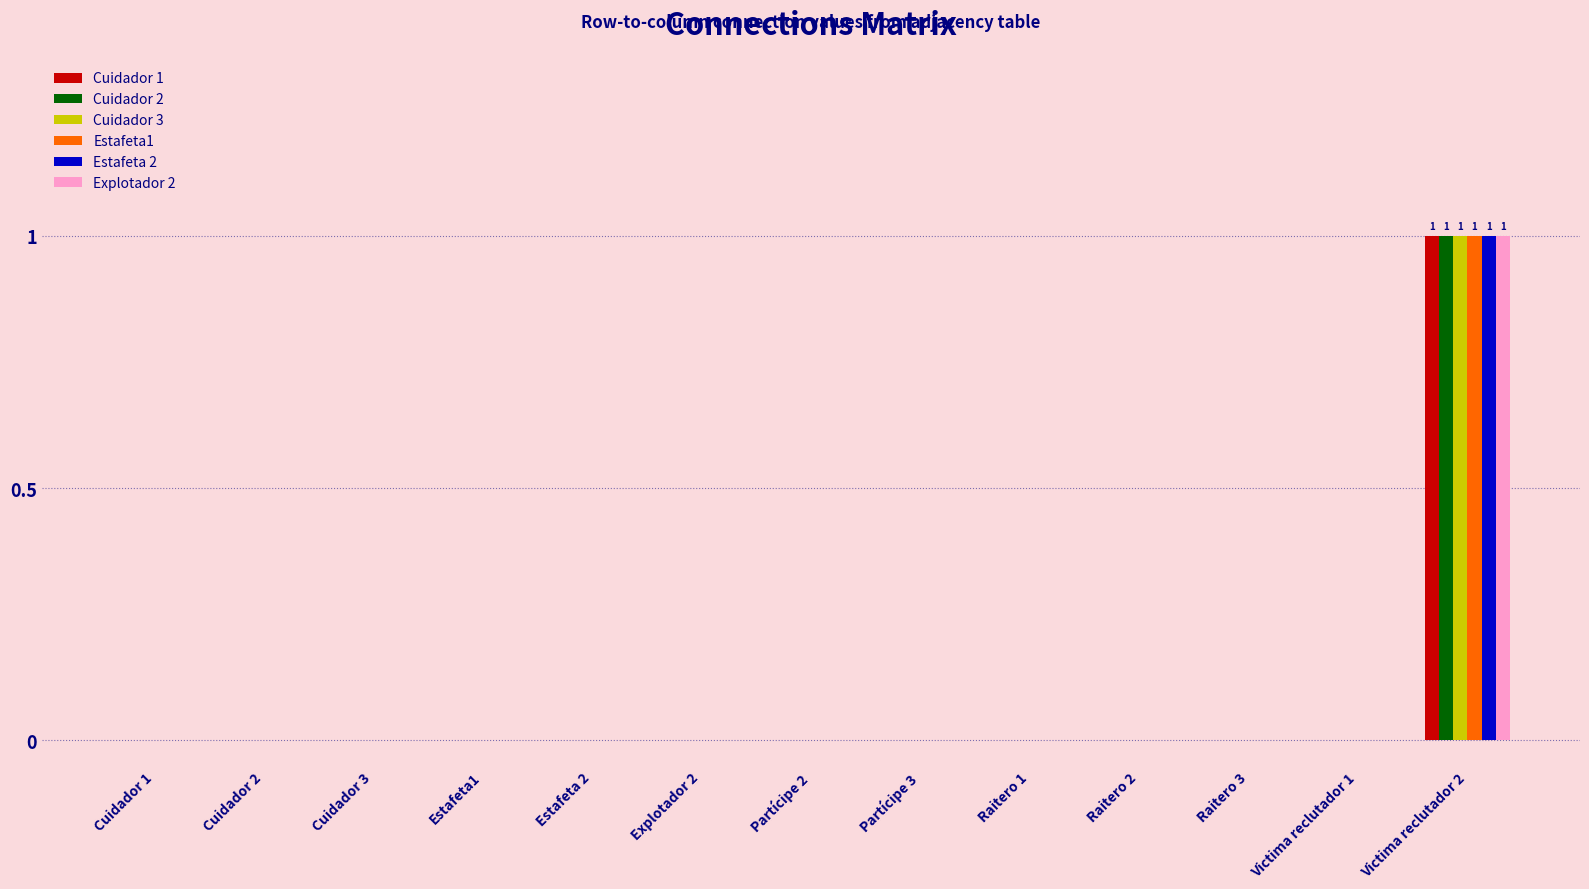

The value of Explotador 2 at Estafeta1 is -1. True or false?

False